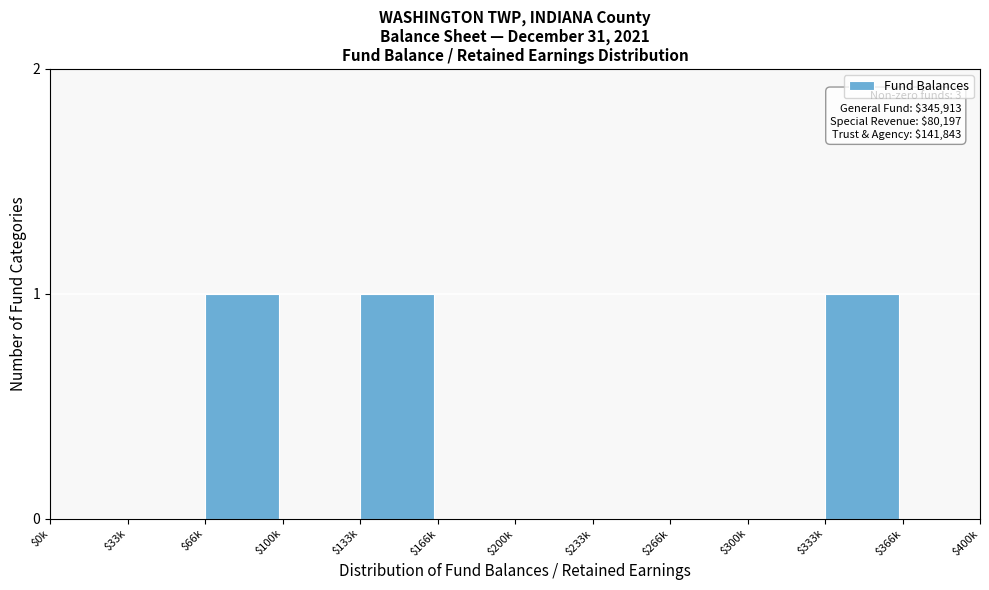

Is it true that the value at $233k is -1?

False